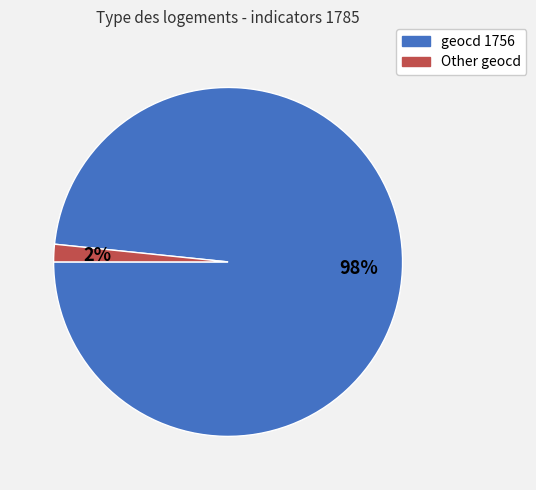

Rank the categories by value from highest to lowest.

geocd 1756, Other geocd